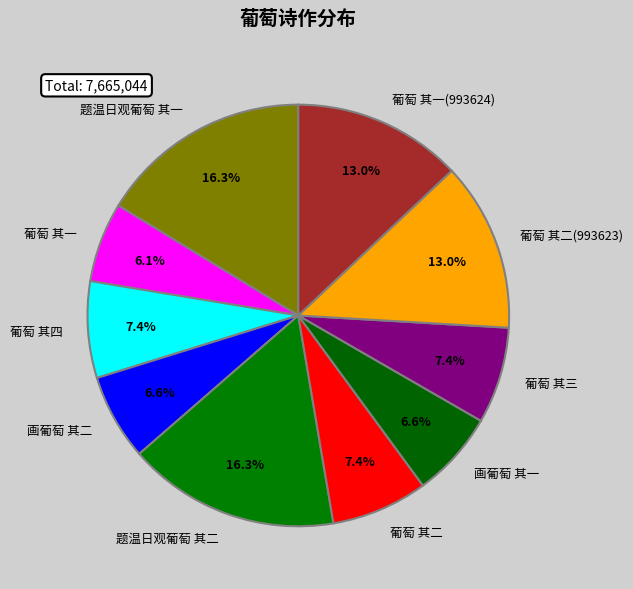

Approximately how many times larger is the value at 画葡萄 其一 compared to 葡萄 其三?

0.9